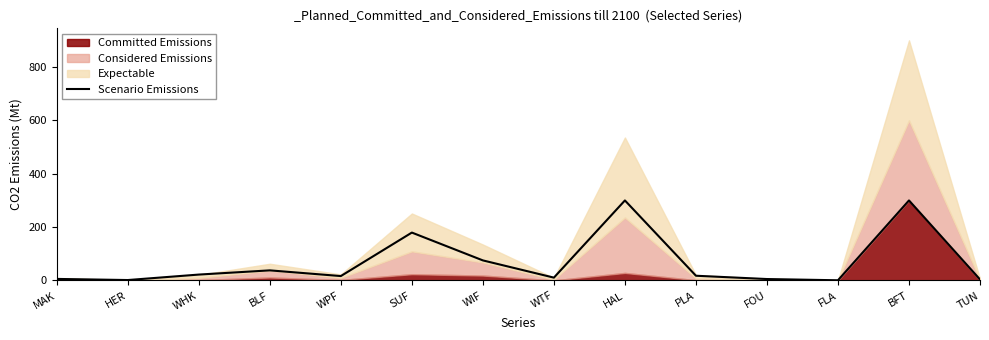

What is the difference between the second highest and second lowest values?

298.3